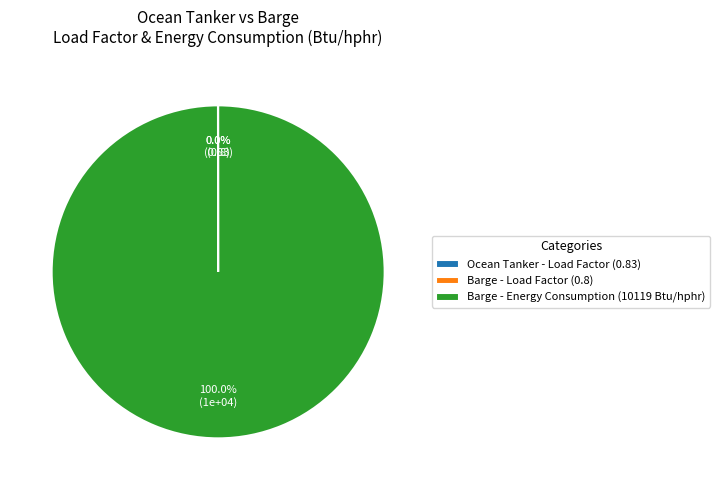

To the nearest percent, what is the average slice percentage?

33%